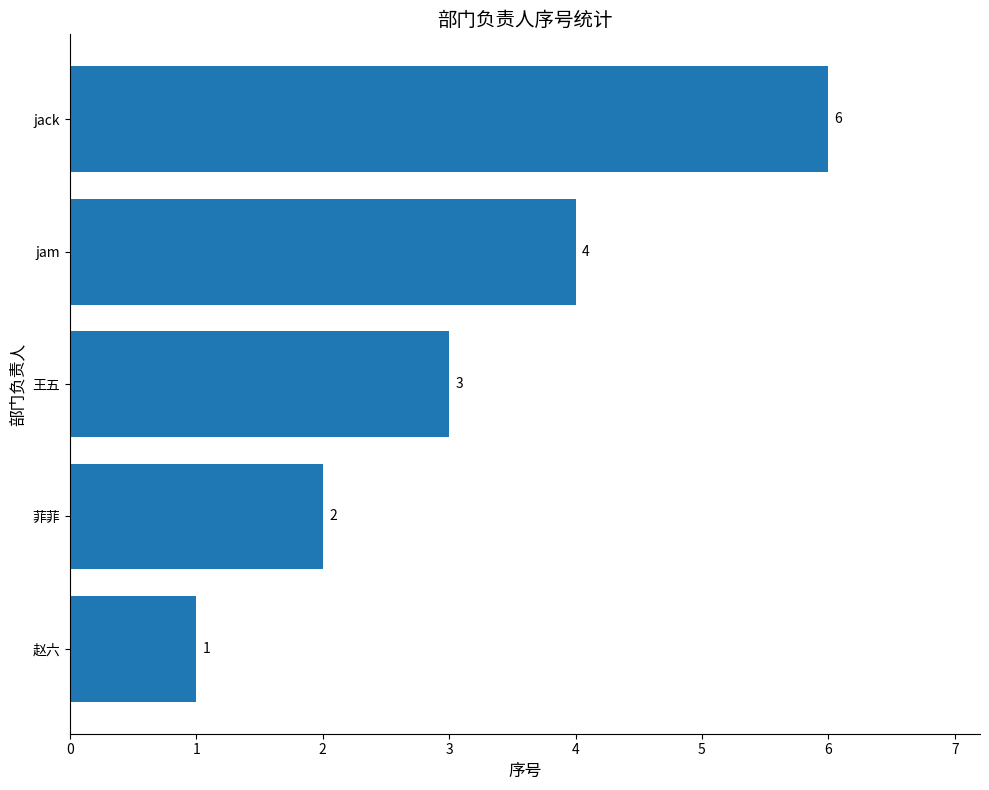

Approximately how many times larger is the value at jam compared to 王五?

1.3